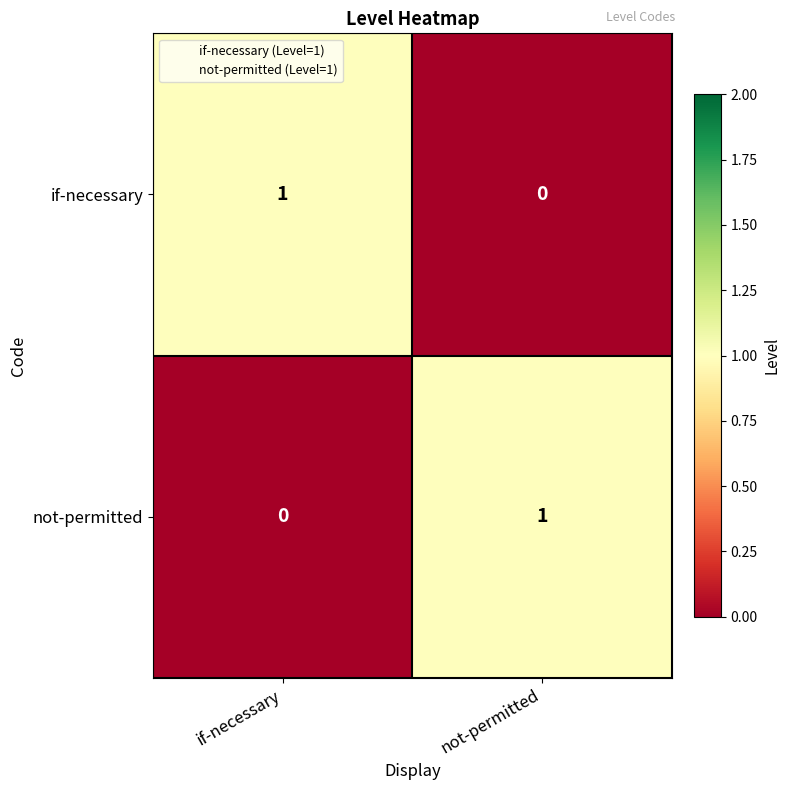

At which label does if-necessary reach its peak?

if-necessary